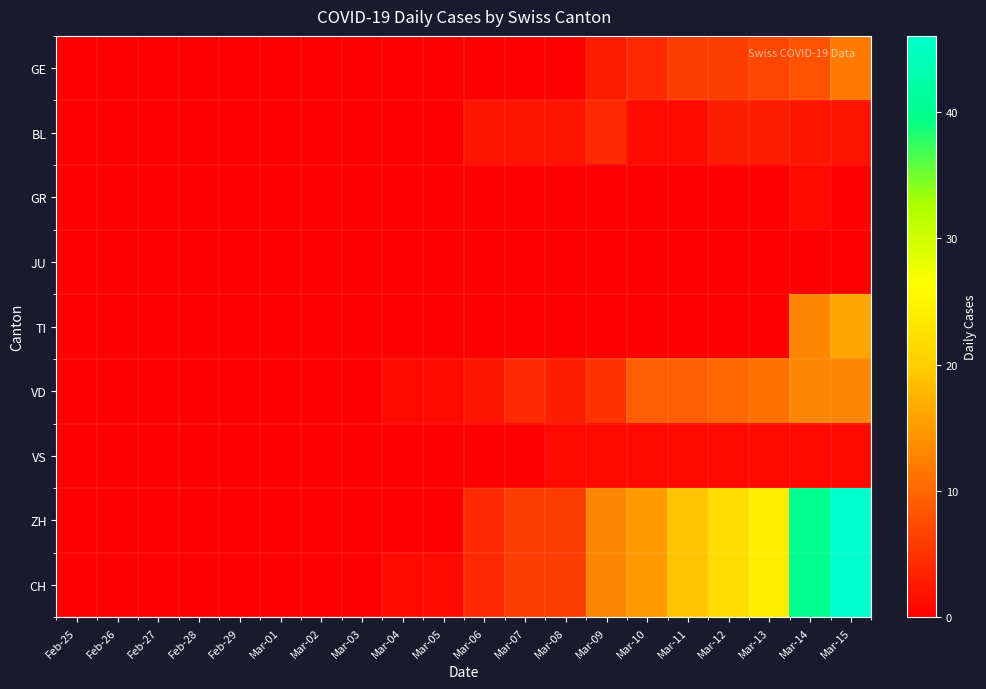

At how many categories does at least one series exceed 35?

2